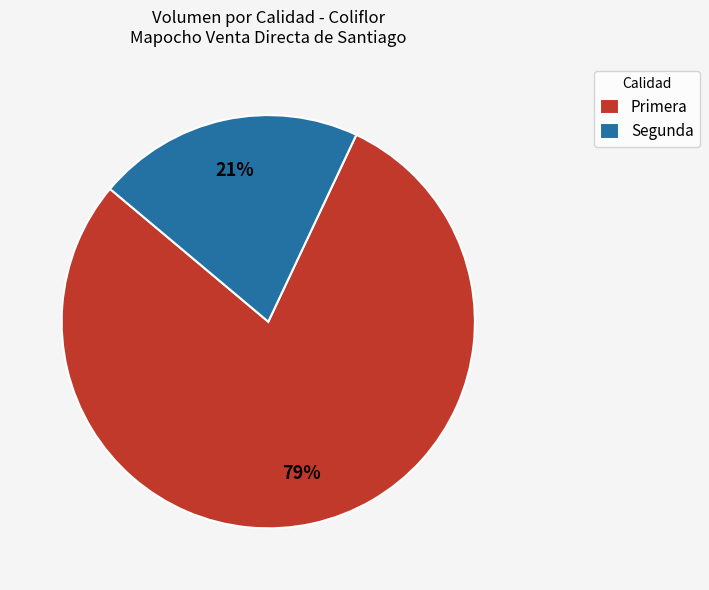

Combined, do Primera and Segunda account for over 50%?

Yes